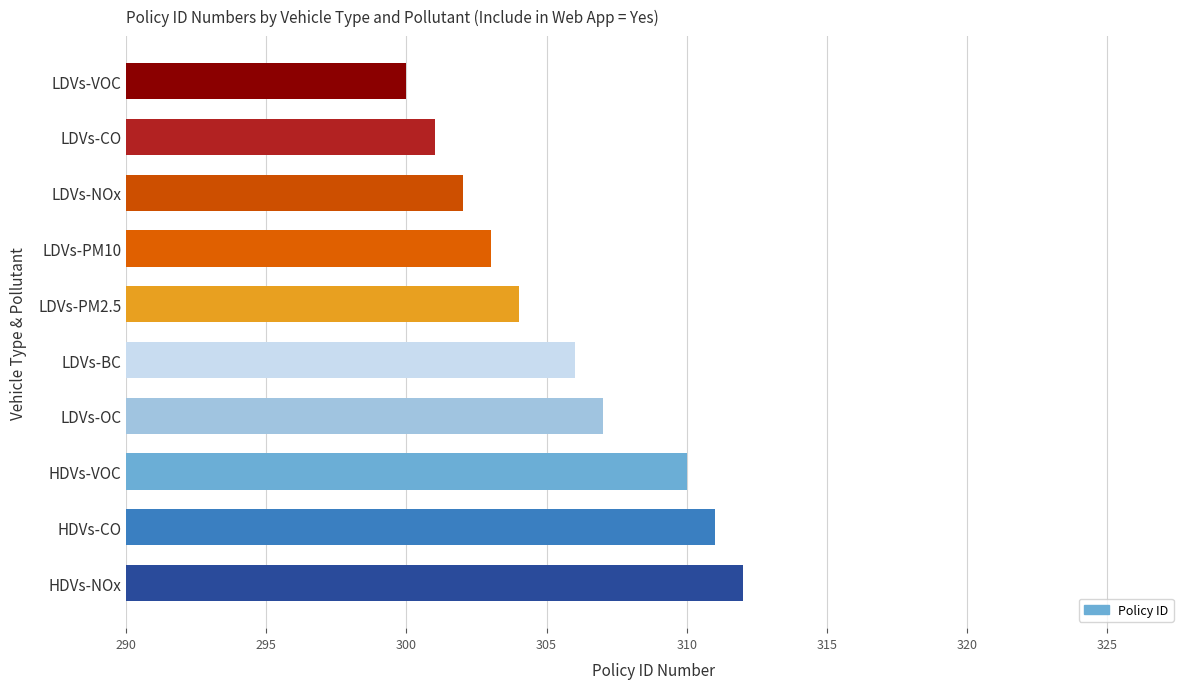

Reading bottom to top, transcribe all the data shown in this chart.

HDVs-NOx=312	HDVs-CO=311	HDVs-VOC=310	LDVs-OC=307	LDVs-BC=306	LDVs-PM2.5=304	LDVs-PM10=303	LDVs-NOx=302	LDVs-CO=301	LDVs-VOC=300